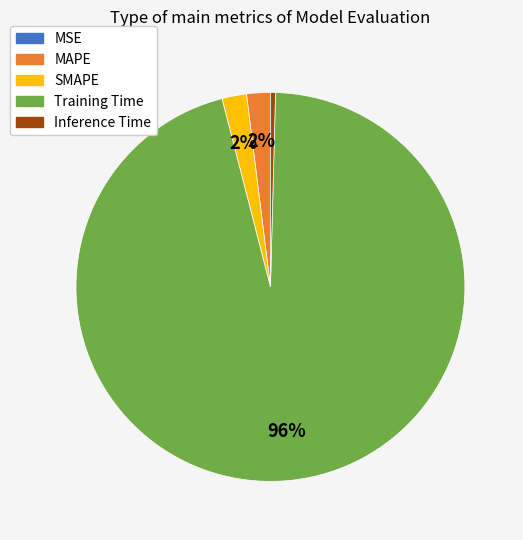

Combined, do MAPE and Training Time account for over 50%?

Yes